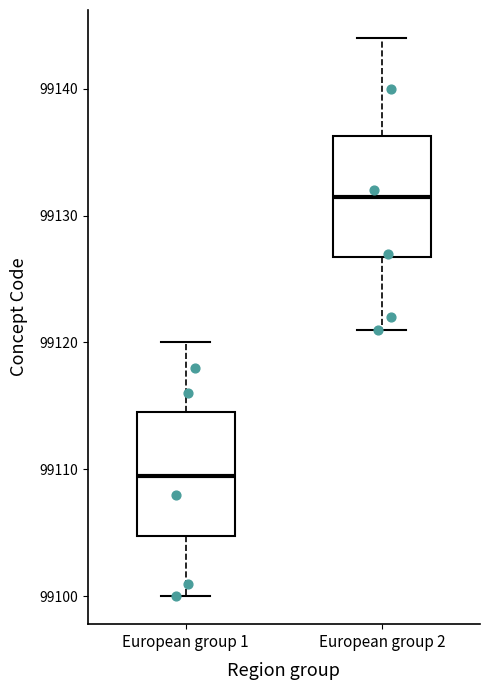

Reading left to right, transcribe this box plot: for each box, give where its median line is, the range the box spans, and where its two whiskers end, as read against the y-axis. The values are not printed on the chart, so give them approximately, as read against the axis.

European group 1: median 99110, box 99105 to 99115, whiskers 99100 to 99120
European group 2: median 99132, box 99127 to 99136, whiskers 99121 to 99144